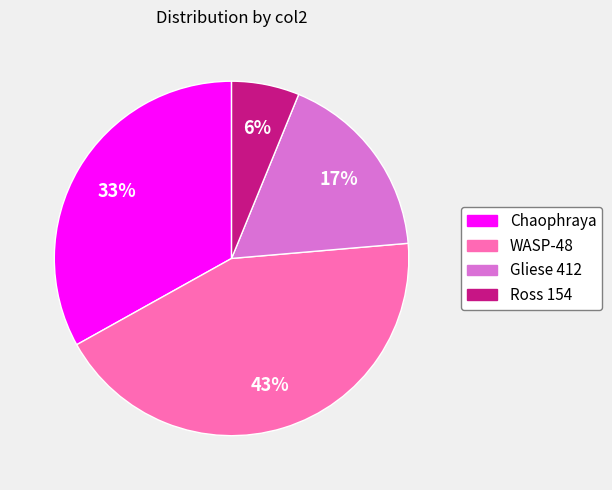

Is there a majority slice in this chart?

No